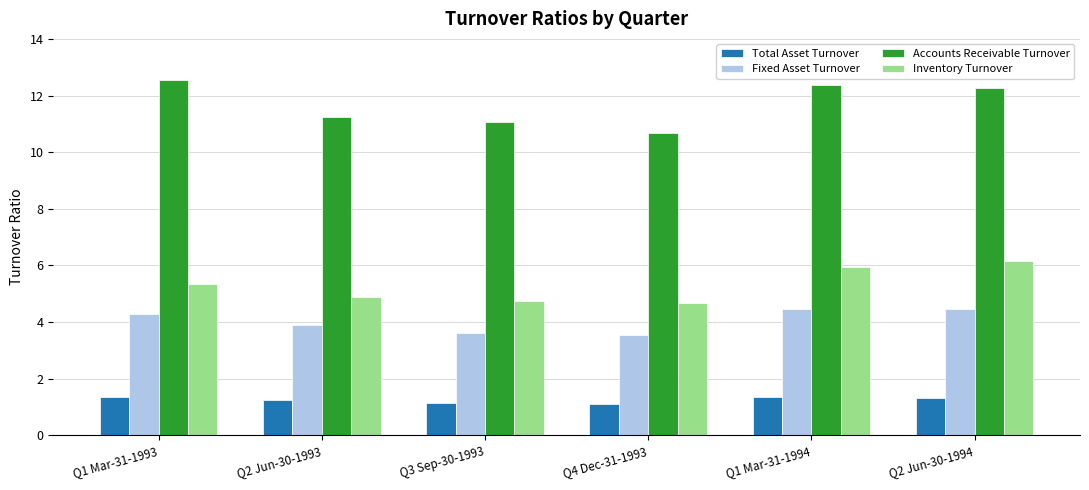

What is the lowest value of the Fixed Asset Turnover series?

3.6